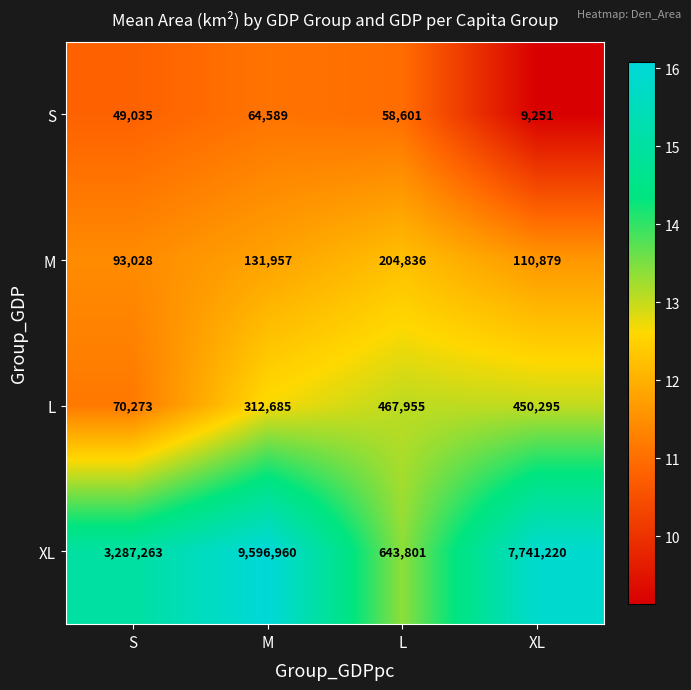

Which series has the largest total across all categories?

XL